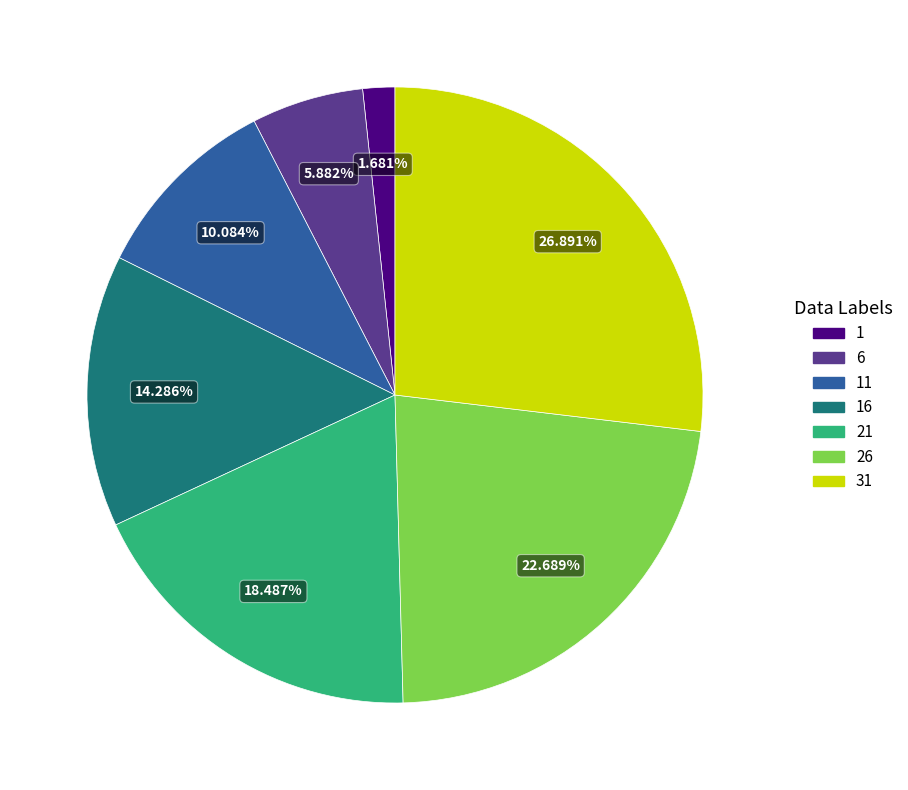

To the nearest percent, what portion does 6 represent?

6%